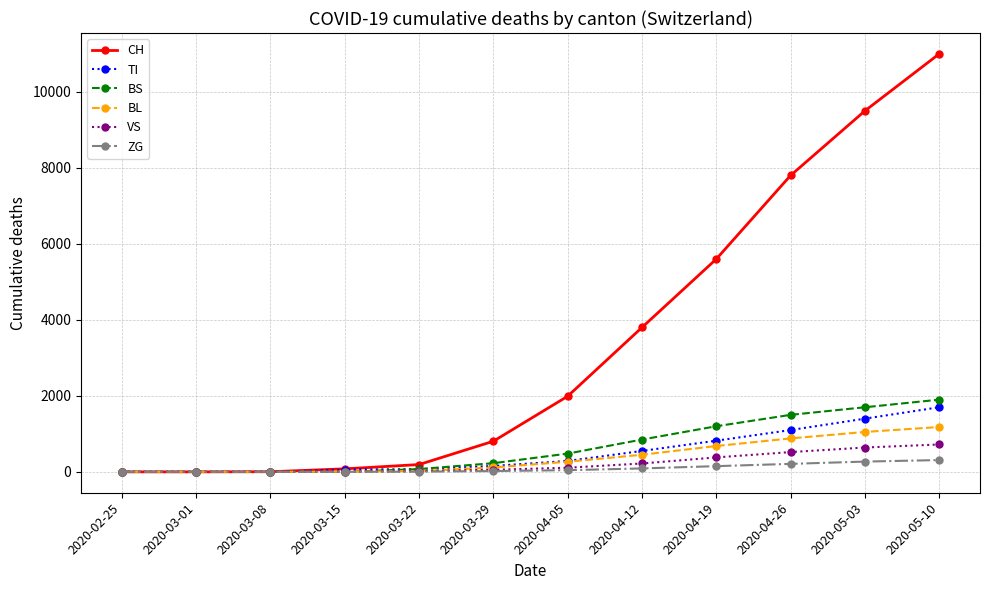

What is the label of the 1st point from the right?

2020-05-10